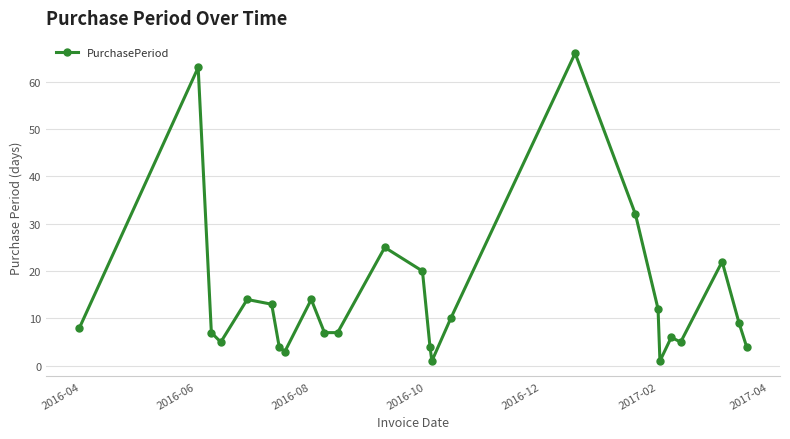

What is the average value?

14